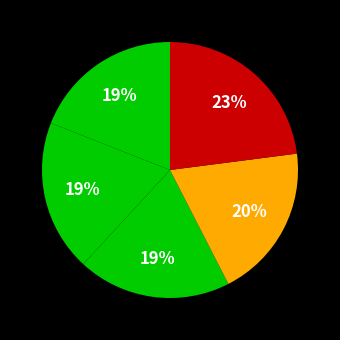

Count the number of slices in the pie.

5